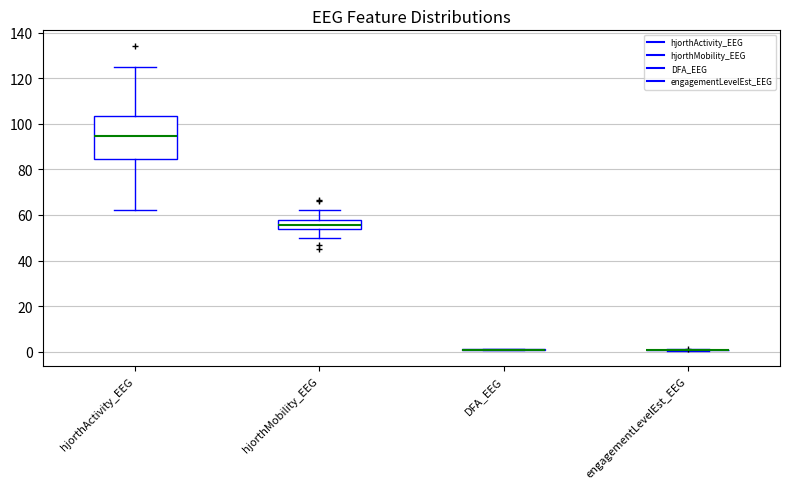

Reading left to right, transcribe this box plot: for each box, give where its median line is, the range the box spans, and where its two whiskers end, as read against the y-axis. The values are not printed on the chart, so give them approximately, as read against the axis.

hjorthActivity_EEG: median 94, box 84 to 104, whiskers 62 to 126
hjorthMobility_EEG: median 56, box 54 to 58, whiskers 50 to 62
DFA_EEG: box collapsed to a line at 0, whiskers 0 to 2
engagementLevelEst_EEG: box collapsed to a line at 0, whiskers 0 to 2